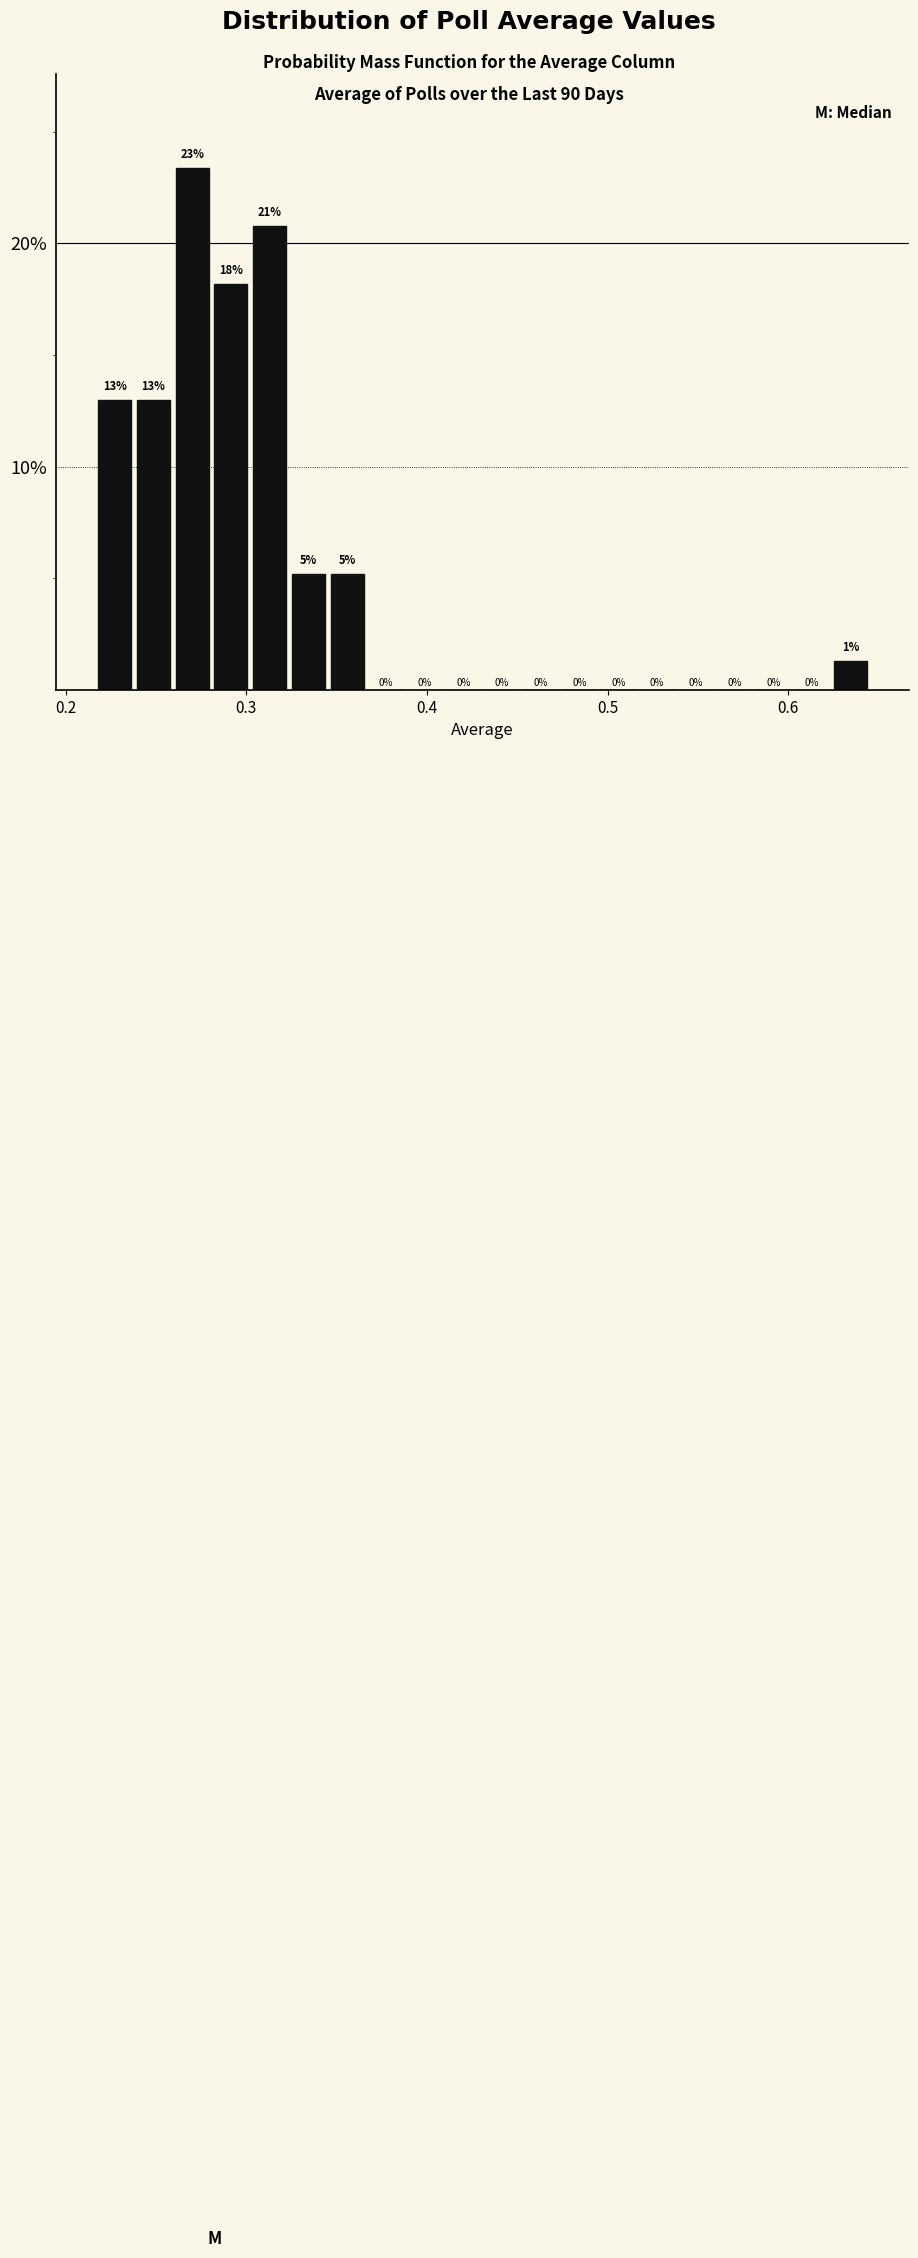

Read against the x-axis, roughly where is the centre of the tallest bar?

0.27